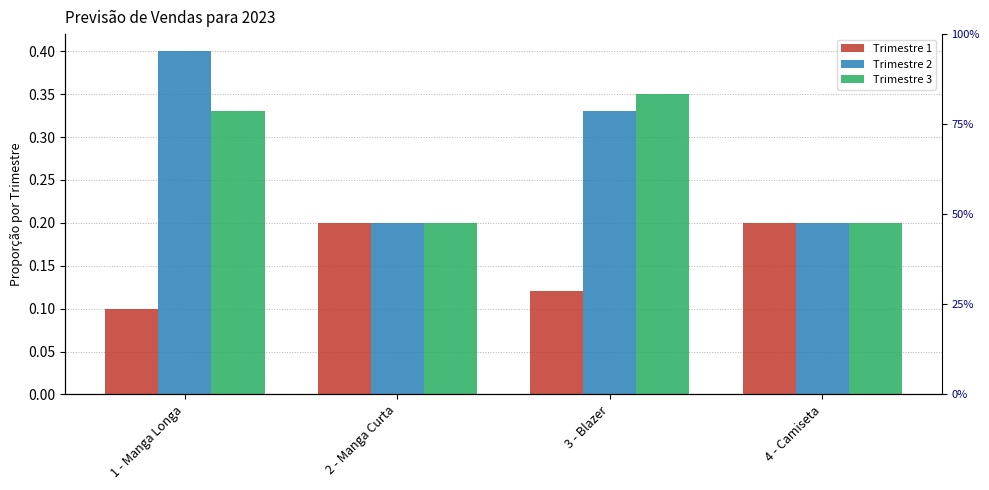

How many Trimestre 1 values are between 0 and 1?

4